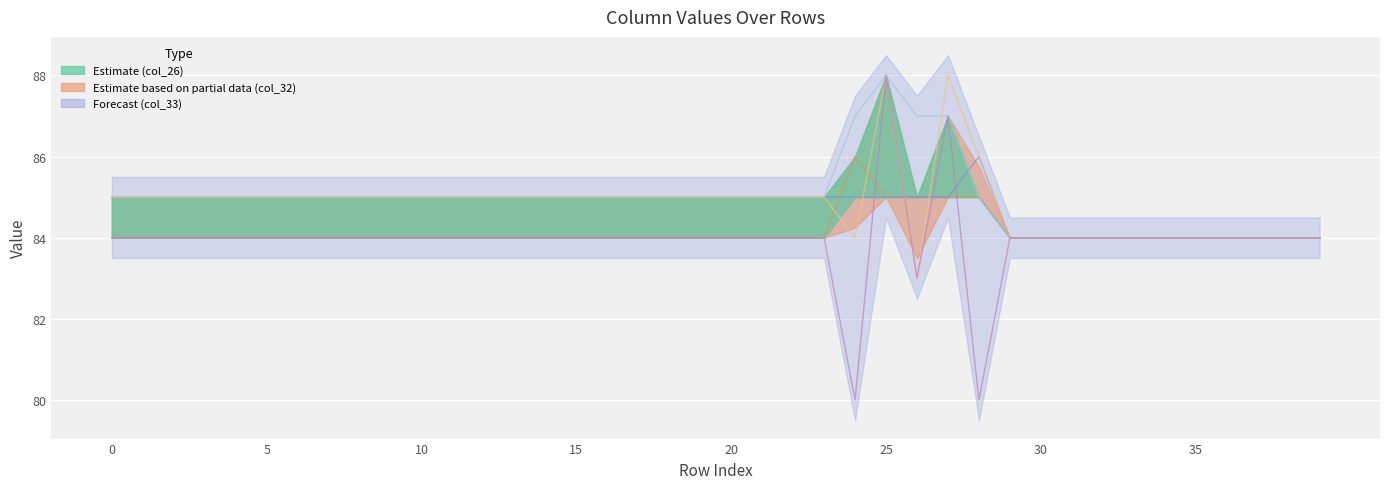

Is it true that col_26 equals 85 at 9?

True